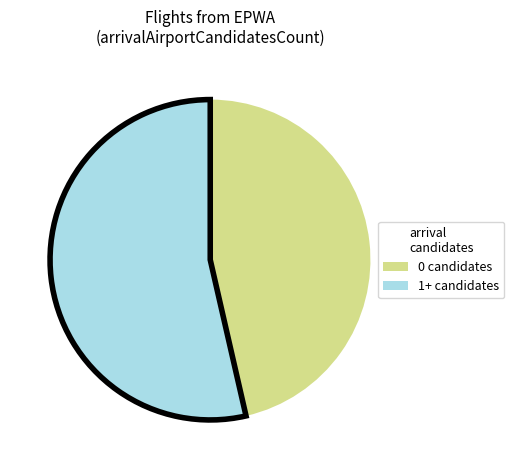

Count the number of slices in the pie.

2